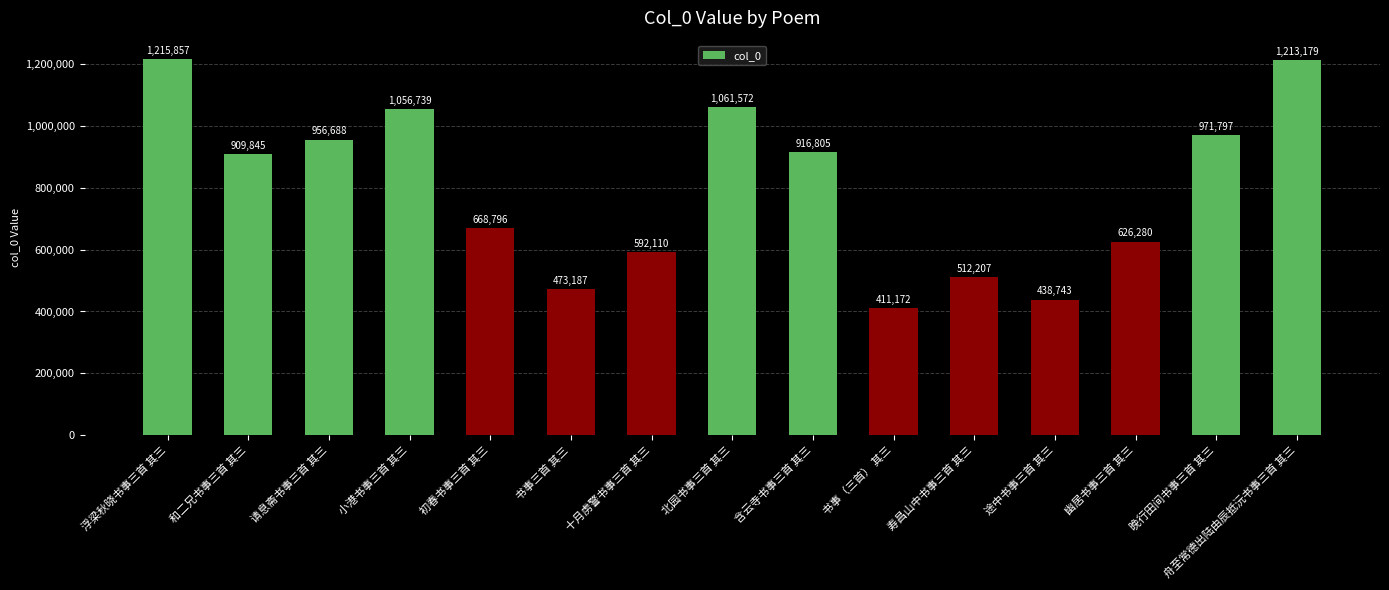

What is the sum of all values?

12024977